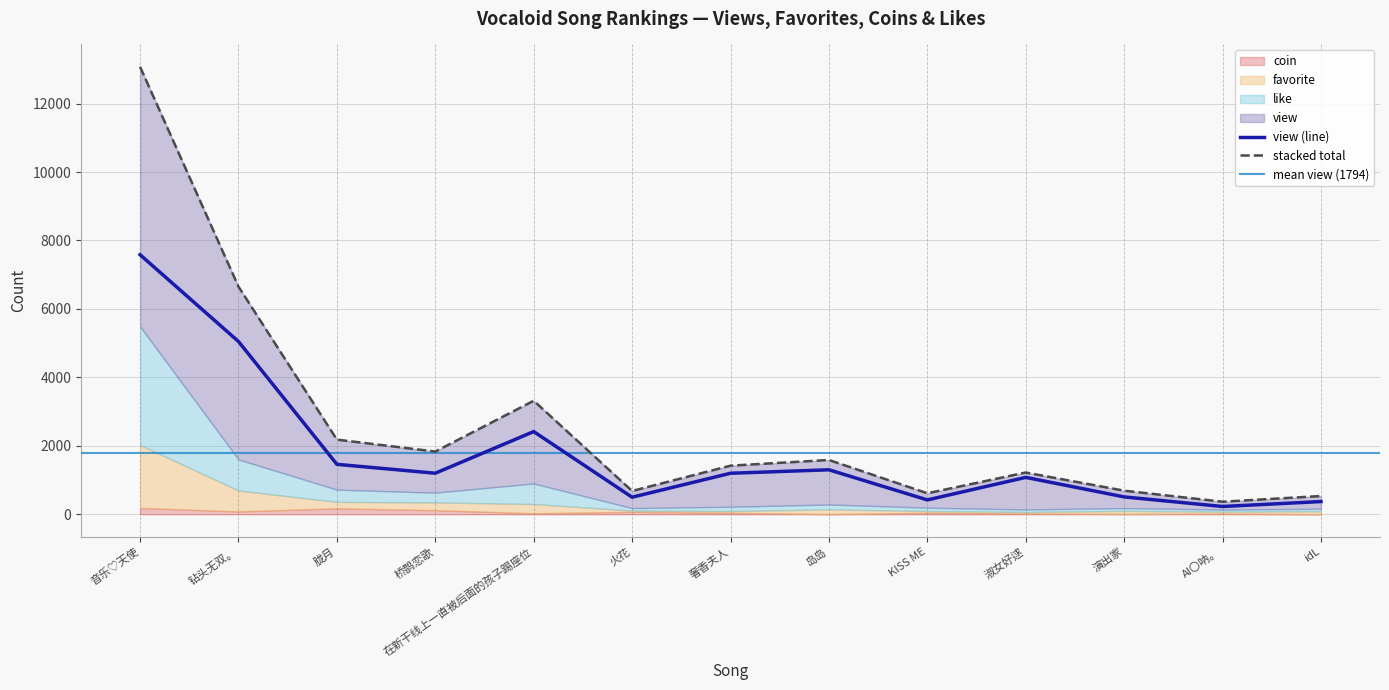

True or false: favorite and view cross at least once.

False